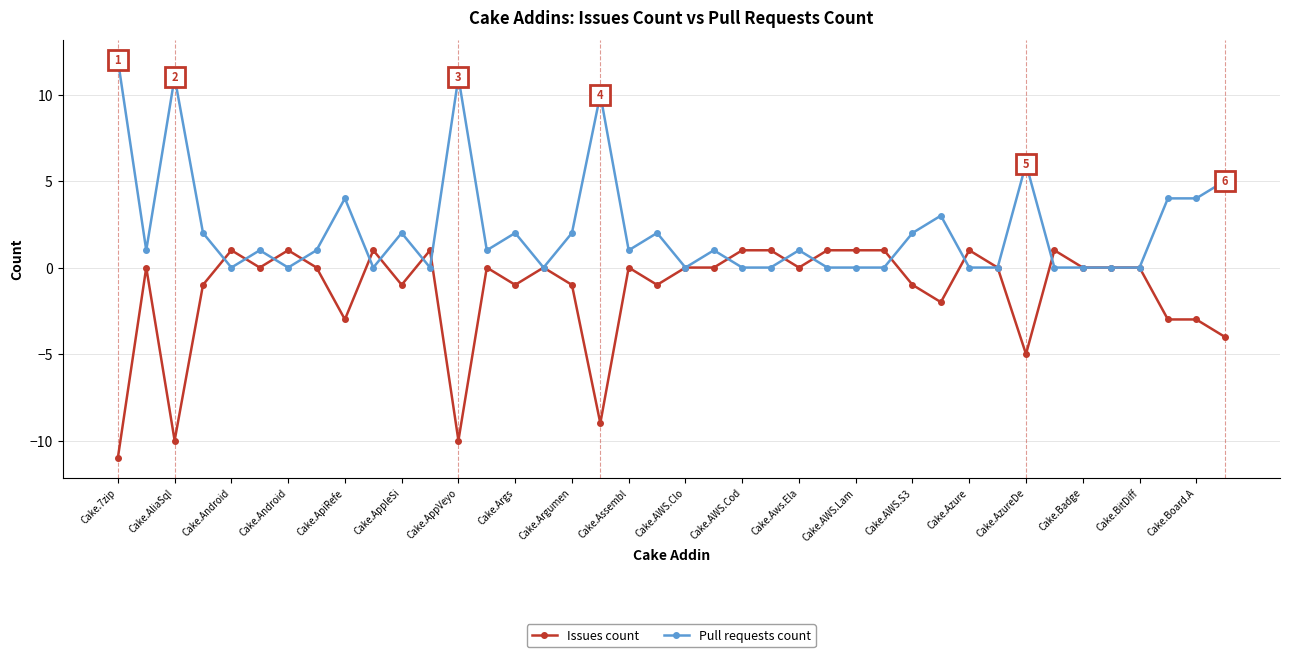

True or false: Issues count has more than 1 interior local peaks.

True